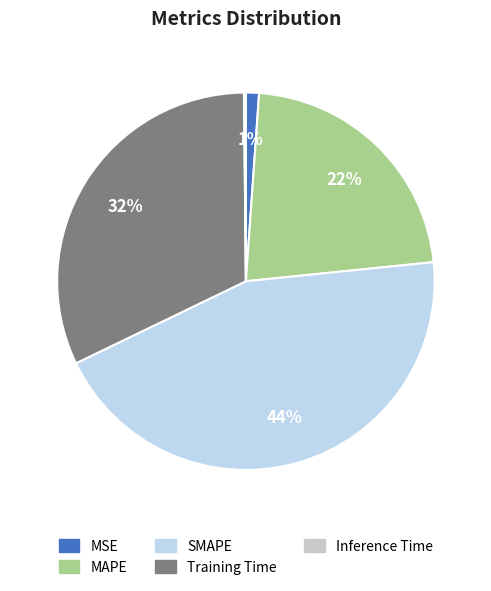

Combined, do MAPE and SMAPE account for over 50%?

Yes